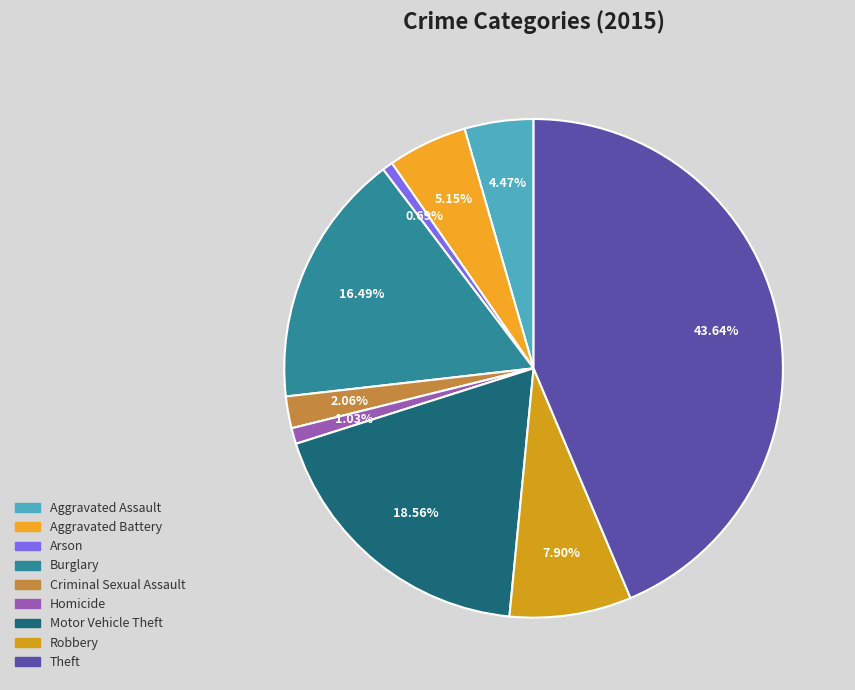

The Arson slice represents 13% of the pie. True or false?

False